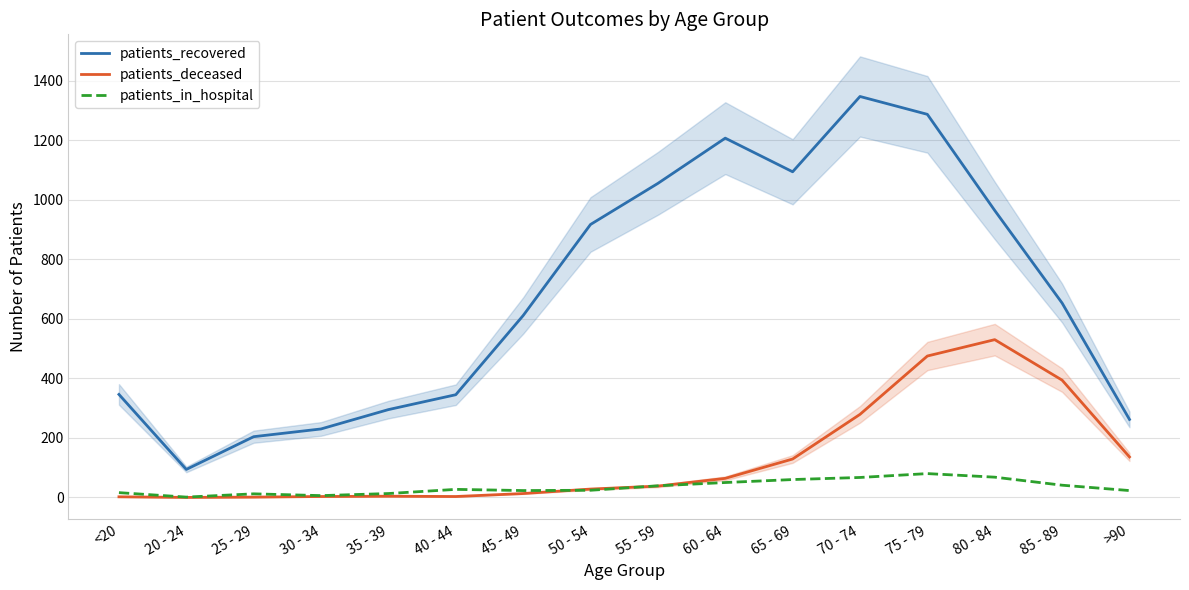

Which series has the largest total across all categories?

patients_recovered